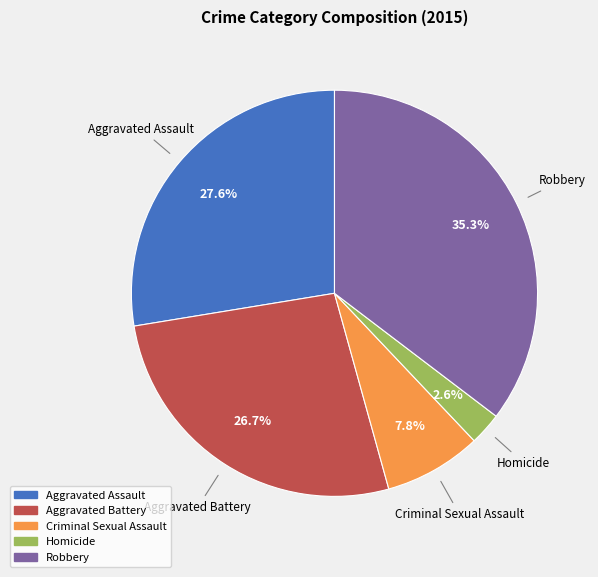

To the nearest percent, what is the difference between the largest and smallest slice percentages?

33%